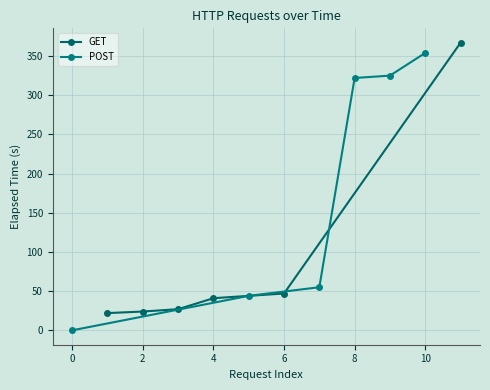

Is it true that POST equals 0 at 0?

True